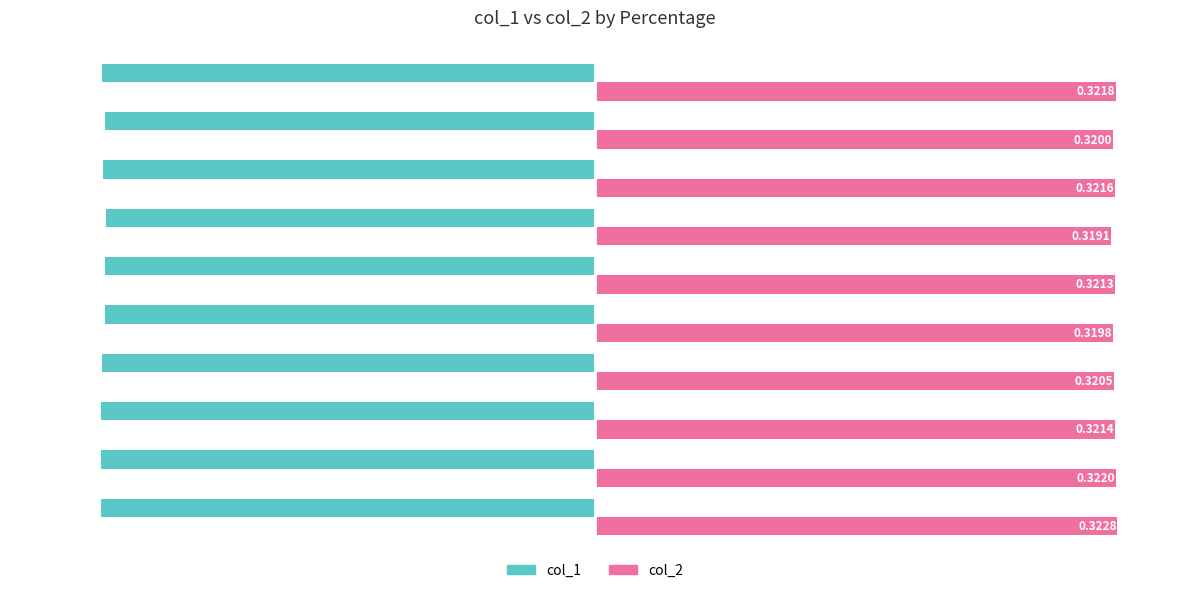

What is the sum of all col_1 values?

-3.0